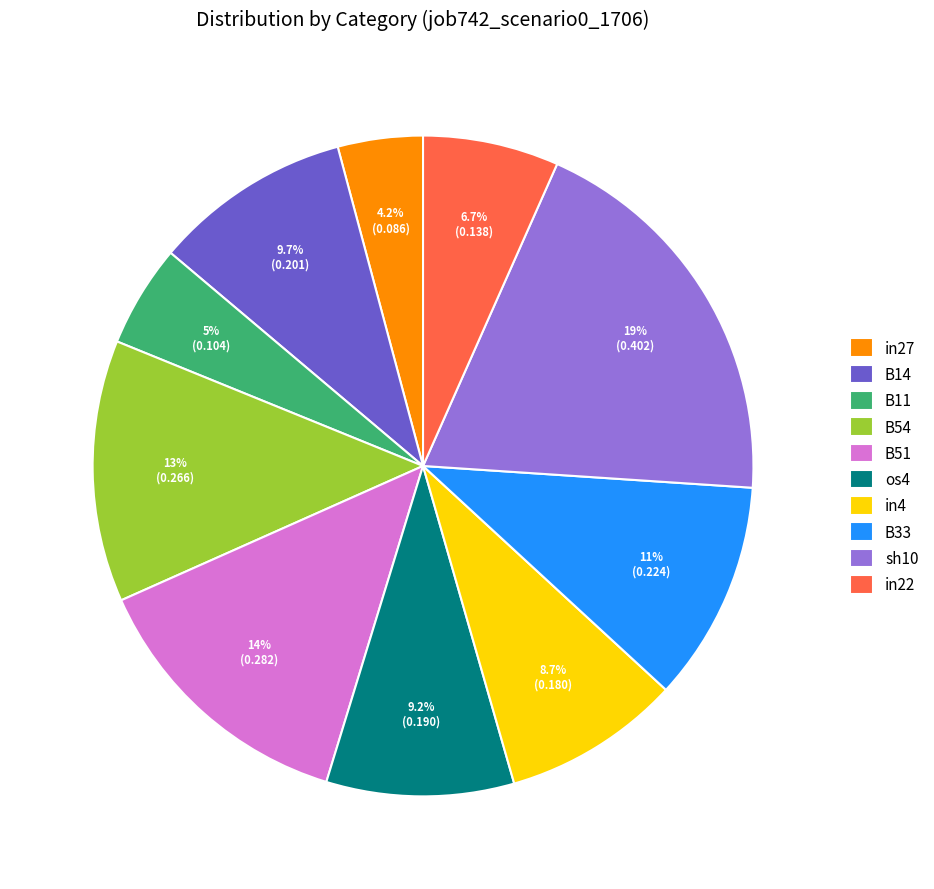

To the nearest percent, what is the difference between the largest and smallest slice percentages?

15%